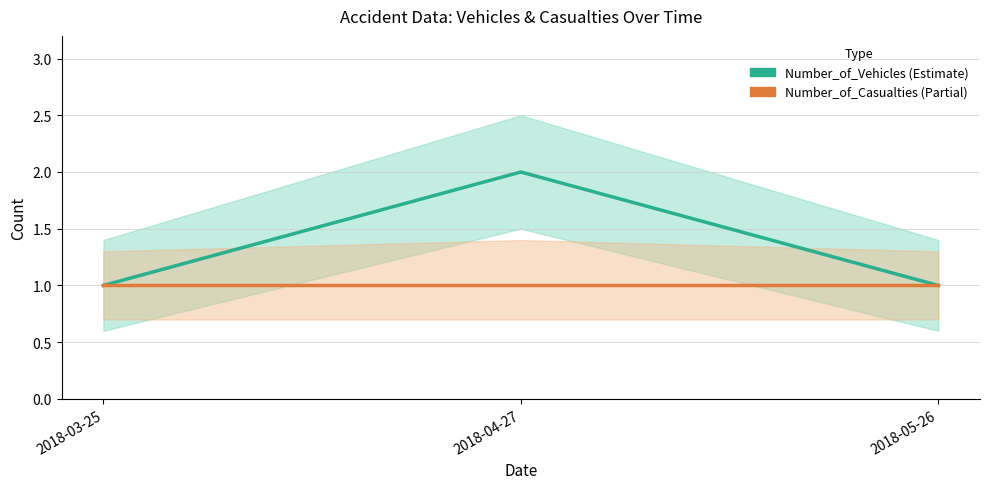

At which category is the sum across all series the highest?

2018-04-27